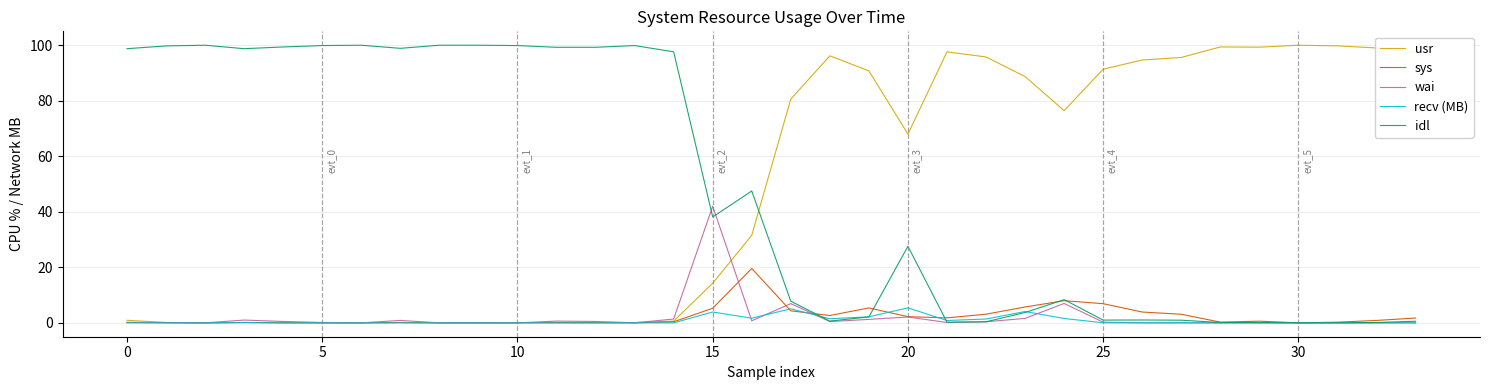

What is the maximum value shown in the chart?

100.0